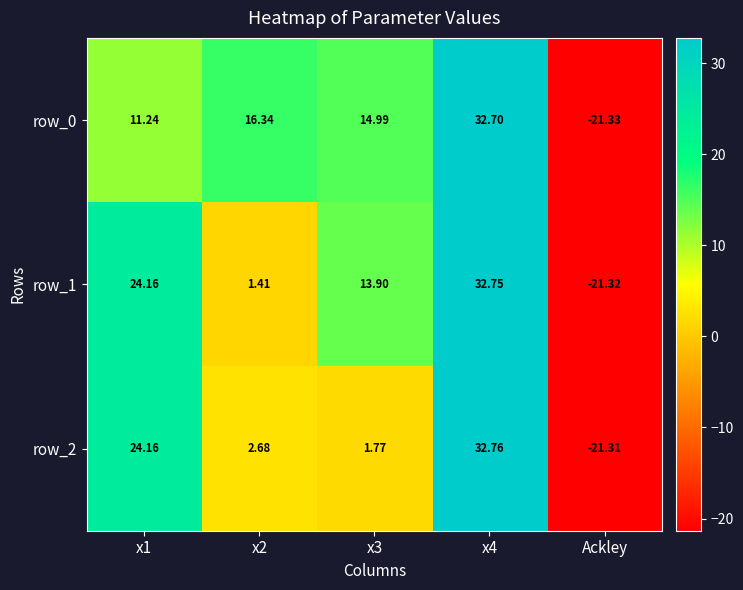

At which category does the chart reach its minimum across all series?

Ackley